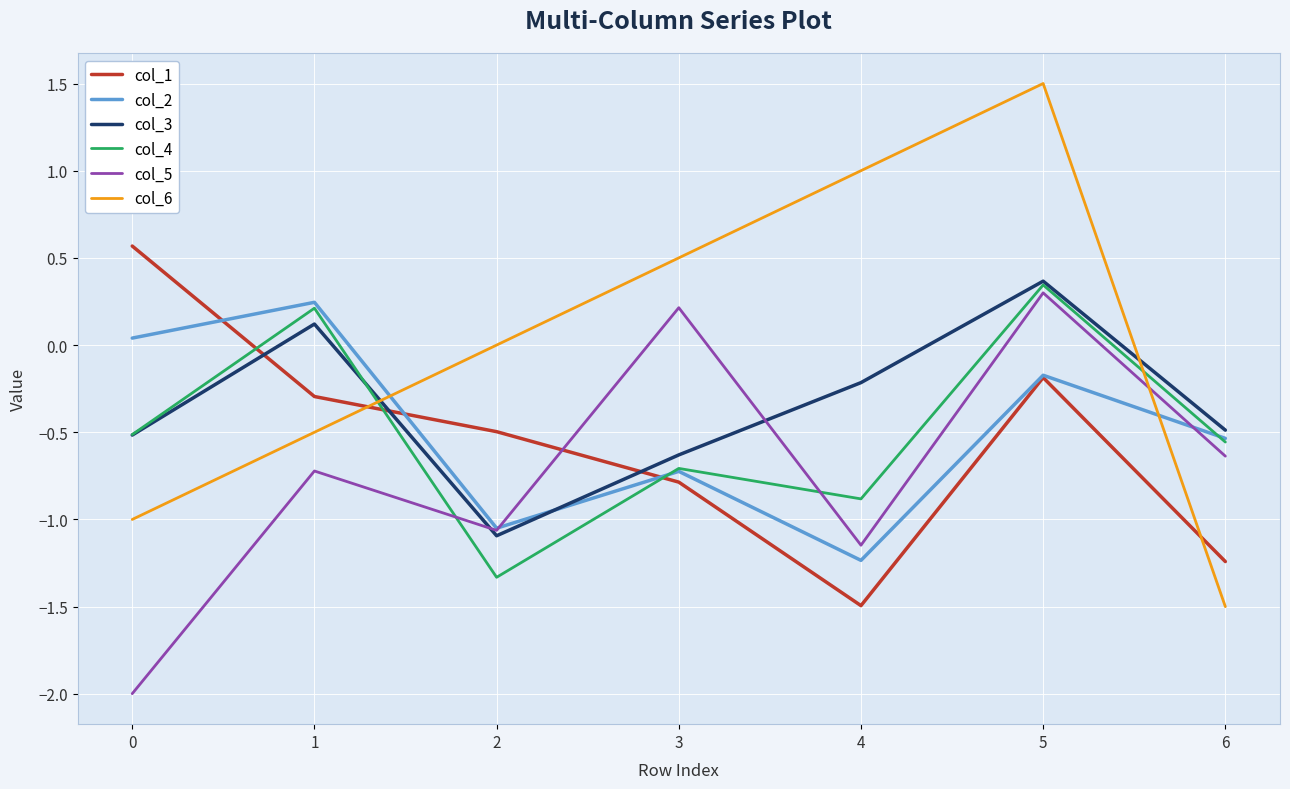

What is the difference between the col_2 values at 4 and 1?

1.5